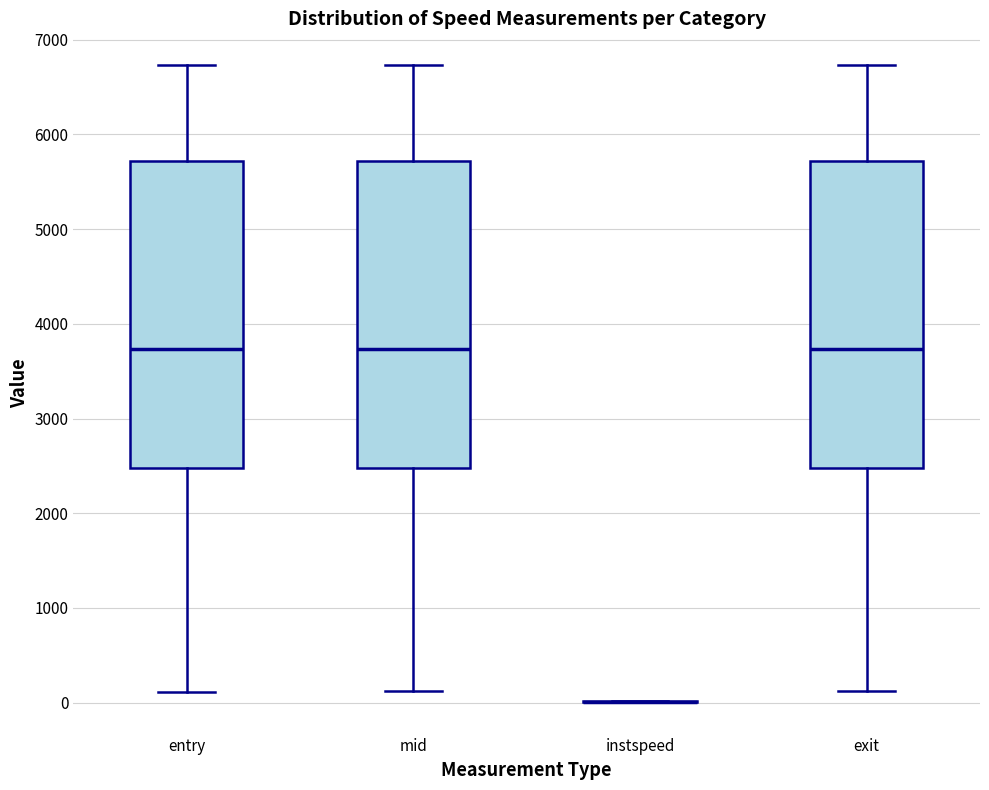

Where is the lower edge of the box for entry on the y-axis? The values are not printed on the chart, so give them approximately, as read against the axis.

2500